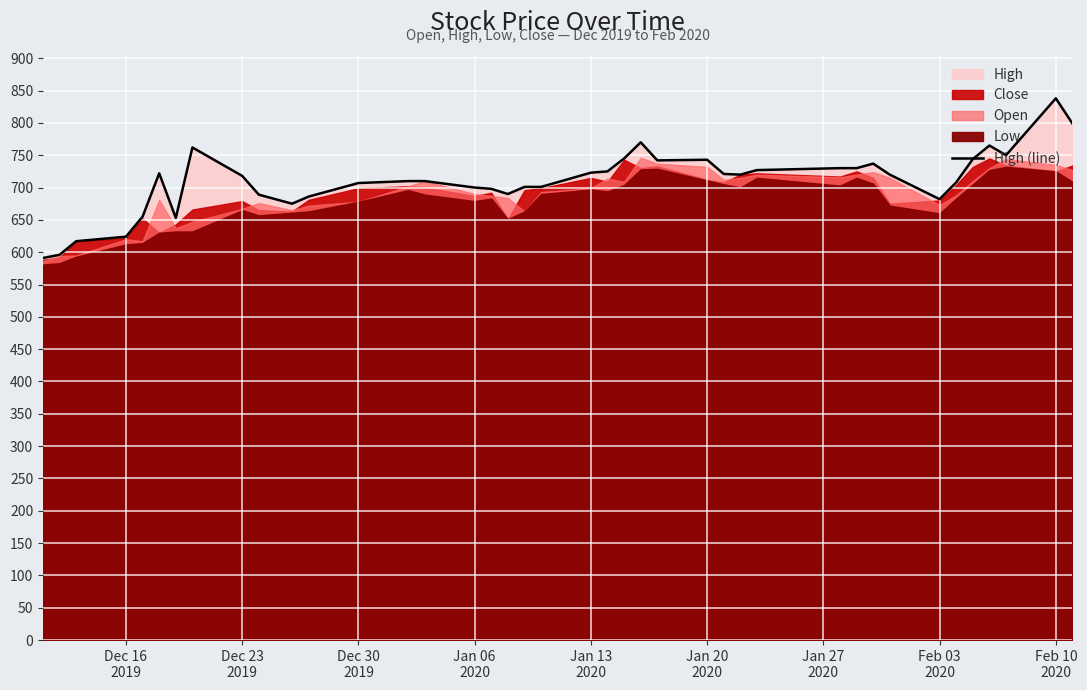

What is the value of the 10th point from the left?

689